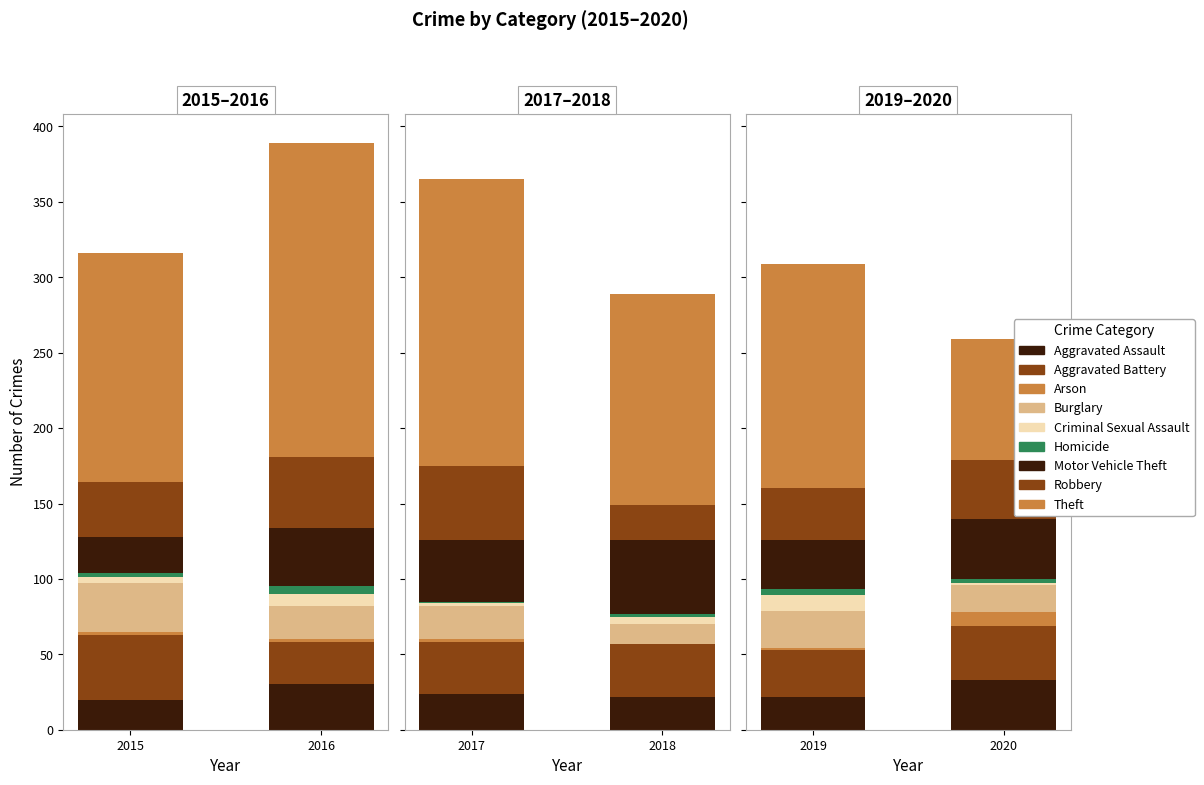

How many data points in 2018 are above 22?

4